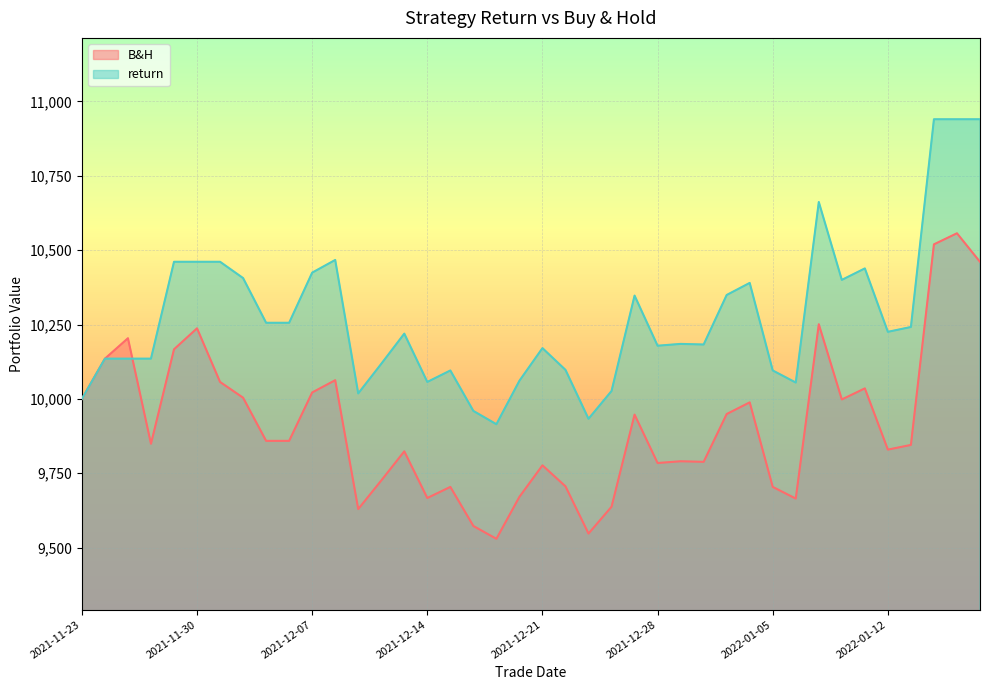

Reading right to left, what are all the values shown in this chart?

B&H: 10460.6	10556.6	10519.4	9845.2	9829.5	10035.3	9998.0	10250.9	9664.8	9704.0	9988.2	9949.0	9788.3	9790.3	9784.4	9947.1	9637.4	9547.2	9706.0	9776.6	9670.7	9529.6	9572.7	9704.0	9666.8	9823.6	9725.6	9629.6	10062.7	10021.6	9858.9	9858.9	10003.9	10056.8	10237.2	10166.6	9849.1	10203.8	10135.2	10000.0
return: 10939.9	10939.9	10939.9	10241.6	10225.4	10438.5	10400.0	10661.8	10054.9	10095.5	10389.8	10349.2	10182.8	10184.8	10178.7	10347.2	10026.4	9933.1	10097.5	10170.6	10061.0	9914.8	9959.5	10095.5	10056.9	10219.3	10117.8	10018.3	10467.0	10424.3	10255.8	10255.8	10406.0	10460.9	10460.9	10460.9	10135.2	10135.2	10135.2	10000.0